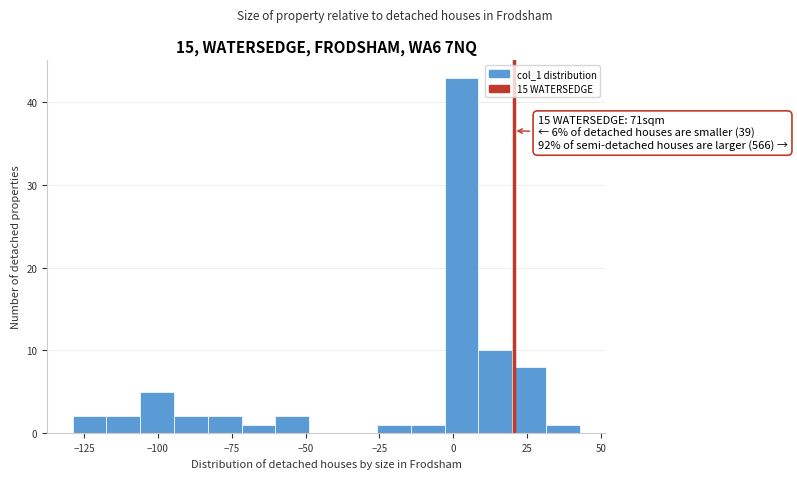

Around what value on the x-axis is the tallest bar? Give the approximate position of its centre, as read against the axis.

5